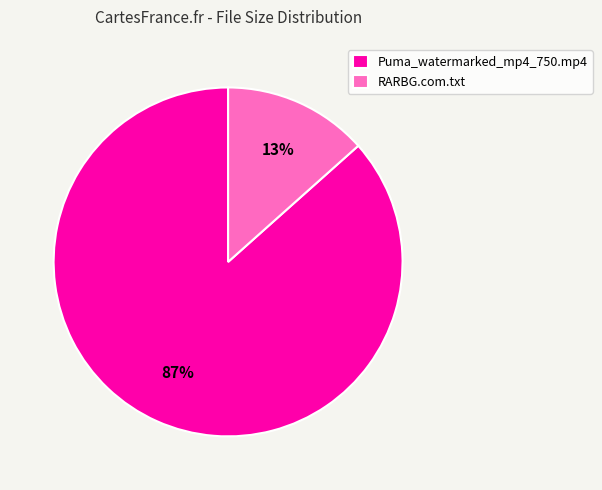

How many slices are in this pie chart?

2